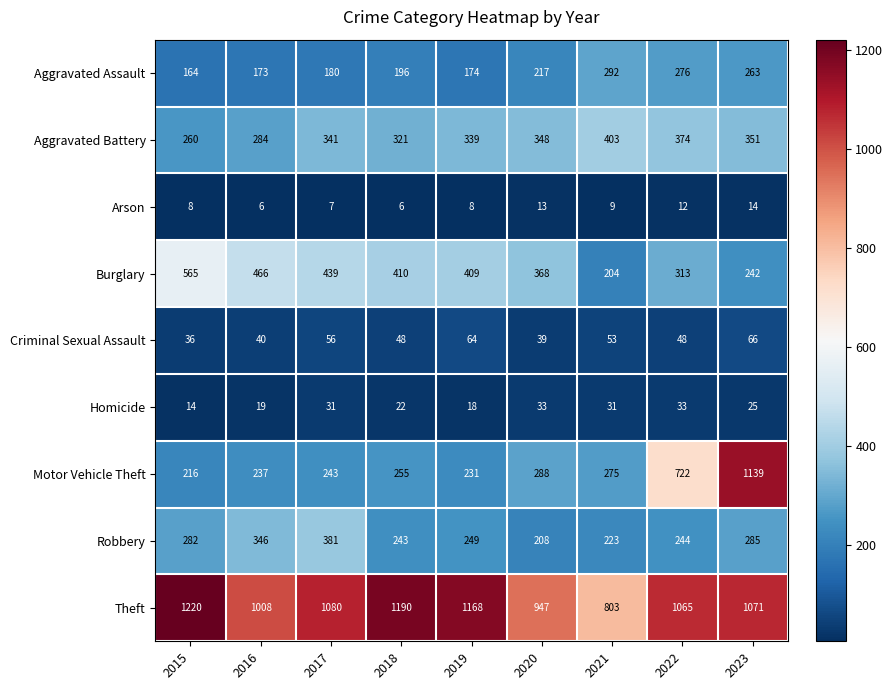

What is the sum of the Aggravated Battery values at 2019 and 2020?

687